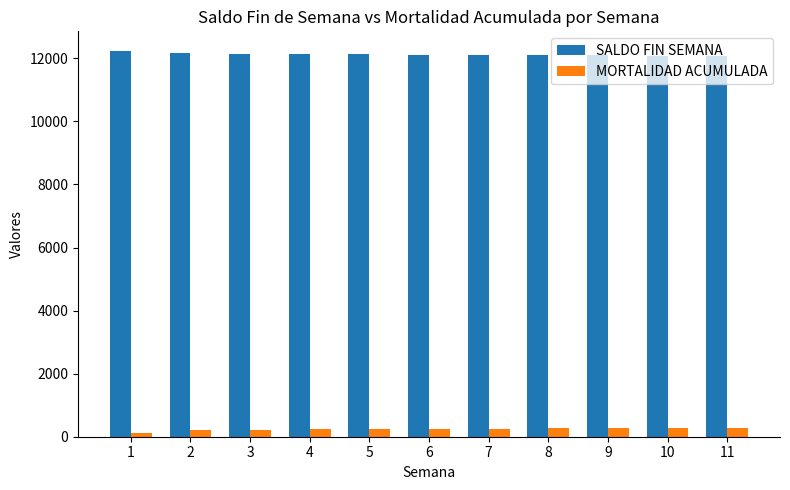

Rank the series by their average value, from highest to lowest.

SALDO FIN SEMANA, MORTALIDAD ACUMULADA